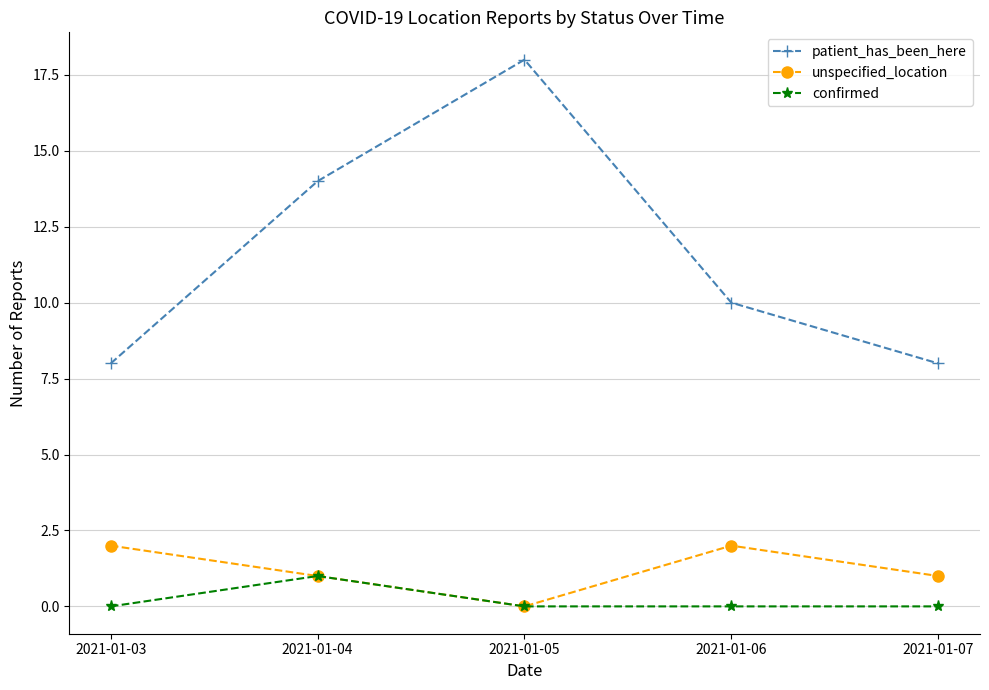

What is the sum of the confirmed values at 2021-01-04 and 2021-01-07?

1